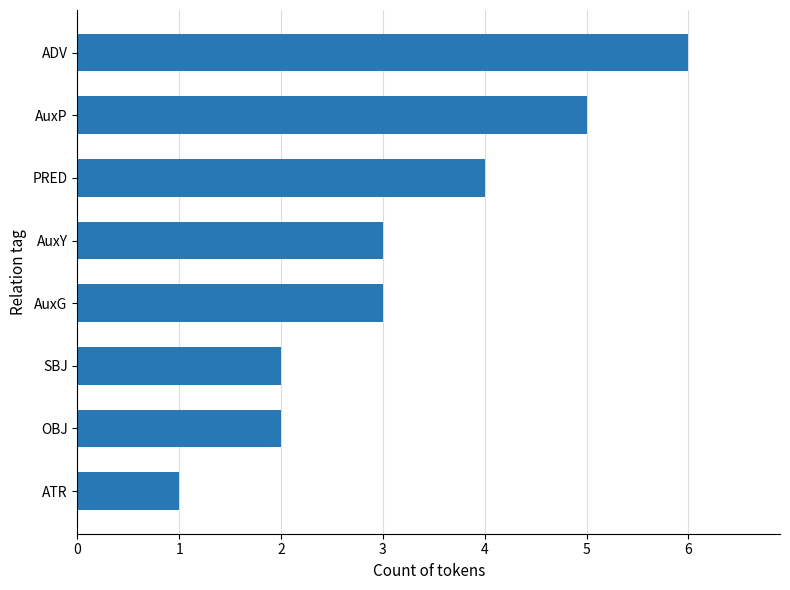

Reading top to bottom, what are all the values shown in this chart?

6	5	4	3	3	2	2	1